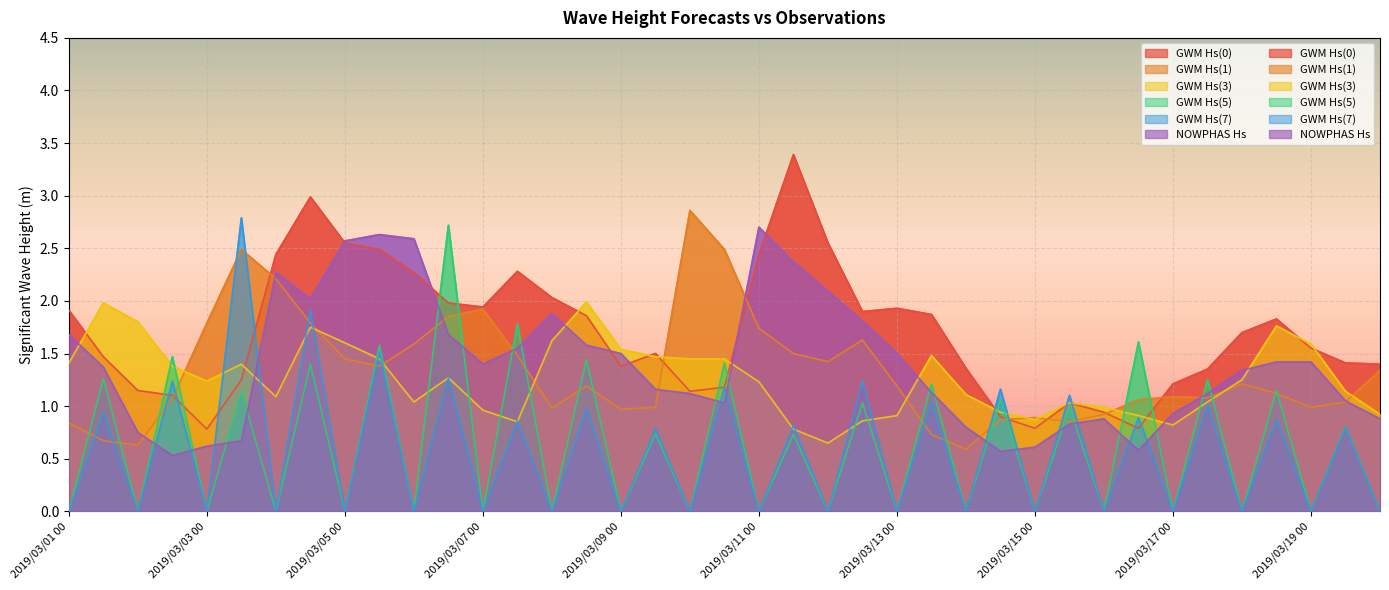

Between 2019/03/01 00 and 2019/03/04 00, which series saw the biggest shift?

GWM Hs(1)